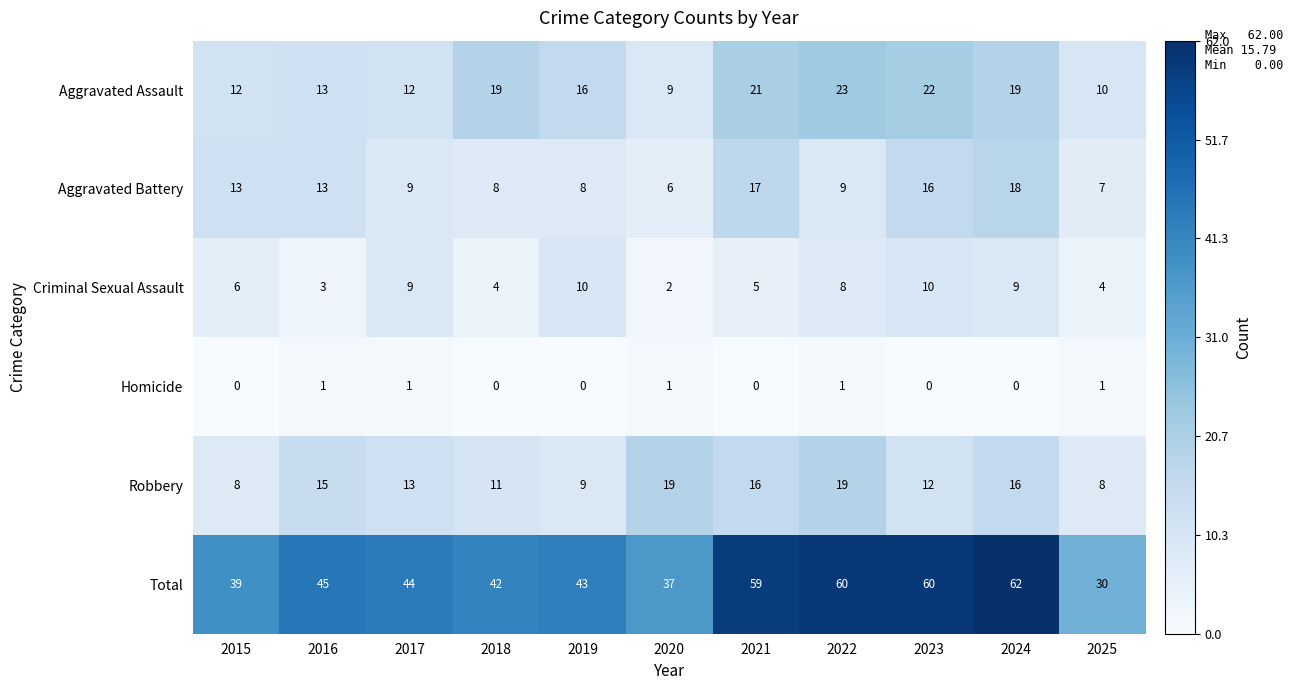

Which series has the largest range (max minus min)?

Total